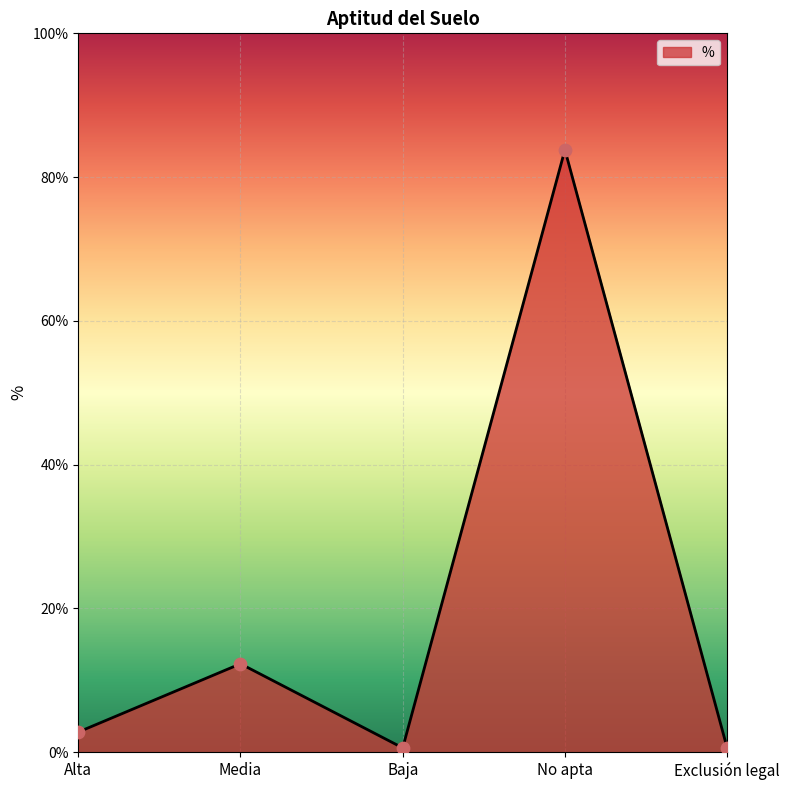

What is the change in value from No apta to Exclusión legal?

-83.2